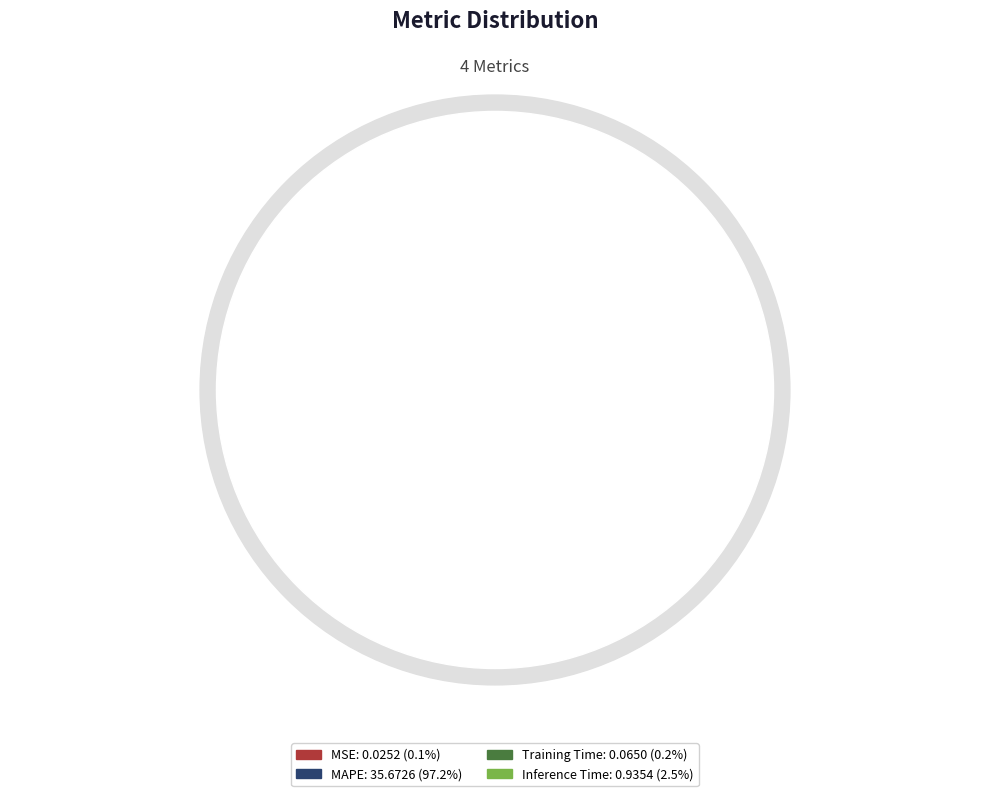

Which has a higher value, MAPE or Training Time?

MAPE